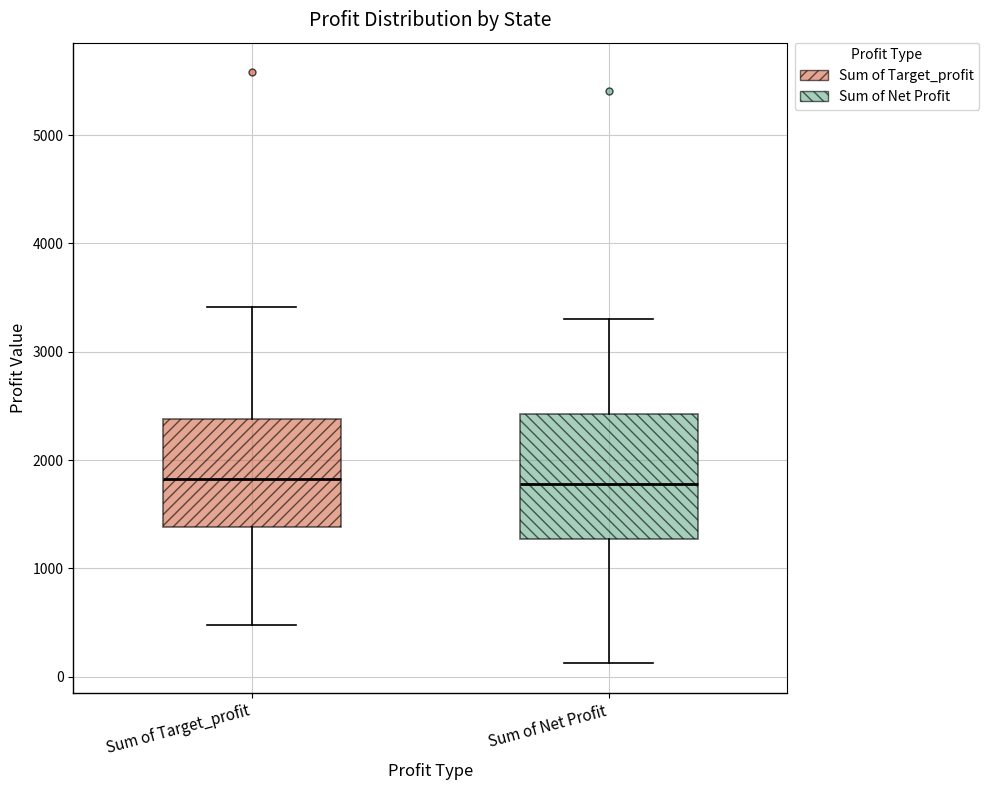

Reading left to right, transcribe this box plot: for each box, give where its median line is, the range the box spans, and where its two whiskers end, as read against the y-axis. The values are not printed on the chart, so give them approximately, as read against the axis.

Sum of Target_profit: median 1800, box 1400 to 2400, whiskers 500 to 3400
Sum of Net Profit: median 1800, box 1300 to 2400, whiskers 100 to 3300